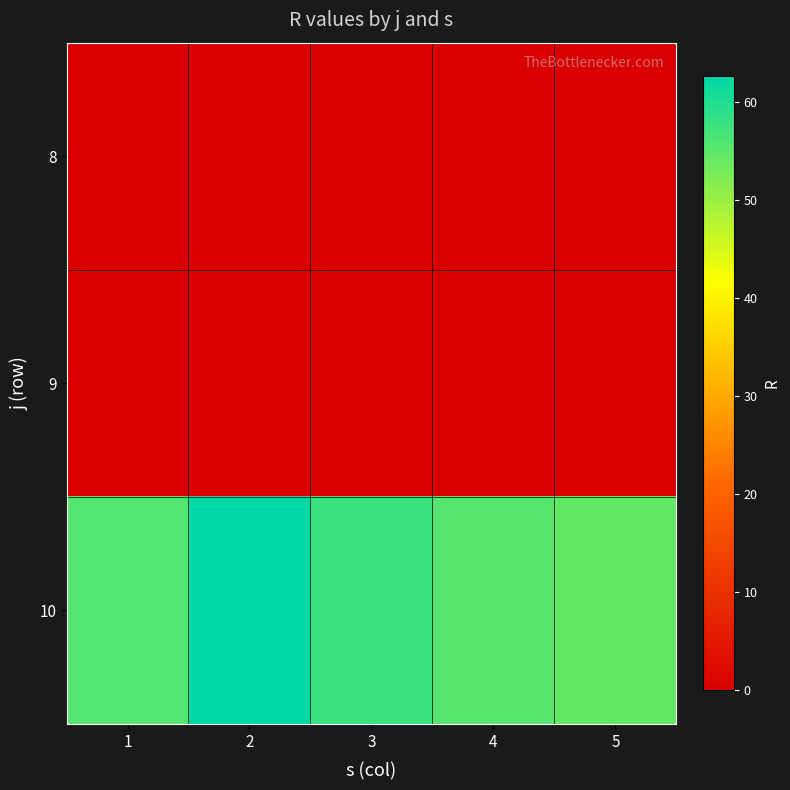

Between 3 and 5, which series saw the biggest shift?

10